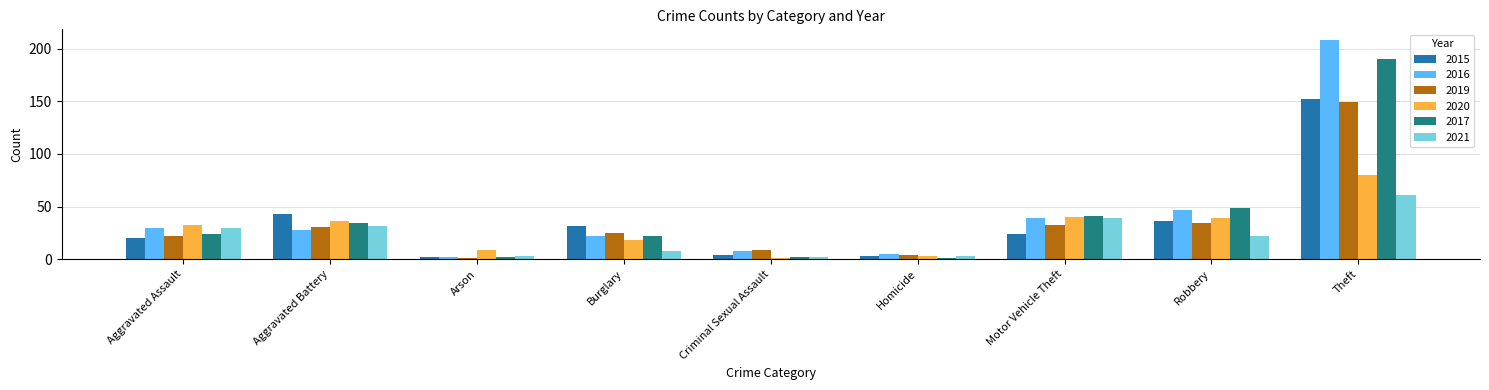

Reading left to right, extract all data points from this chart.

2015: Aggravated Assault=20	Aggravated Battery=43	Arson=2	Burglary=32	Criminal Sexual Assault=4	Homicide=3	Motor Vehicle Theft=24	Robbery=36	Theft=152
2016: Aggravated Assault=30	Aggravated Battery=28	Arson=2	Burglary=22	Criminal Sexual Assault=8	Homicide=5	Motor Vehicle Theft=39	Robbery=47	Theft=208
2019: Aggravated Assault=22	Aggravated Battery=31	Arson=1	Burglary=25	Criminal Sexual Assault=9	Homicide=4	Motor Vehicle Theft=33	Robbery=34	Theft=149
2020: Aggravated Assault=33	Aggravated Battery=36	Arson=9	Burglary=18	Criminal Sexual Assault=1	Homicide=3	Motor Vehicle Theft=40	Robbery=39	Theft=80
2017: Aggravated Assault=24	Aggravated Battery=34	Arson=2	Burglary=22	Criminal Sexual Assault=2	Homicide=1	Motor Vehicle Theft=41	Robbery=49	Theft=190
2021: Aggravated Assault=30	Aggravated Battery=32	Arson=3	Burglary=8	Criminal Sexual Assault=2	Homicide=3	Motor Vehicle Theft=39	Robbery=22	Theft=61